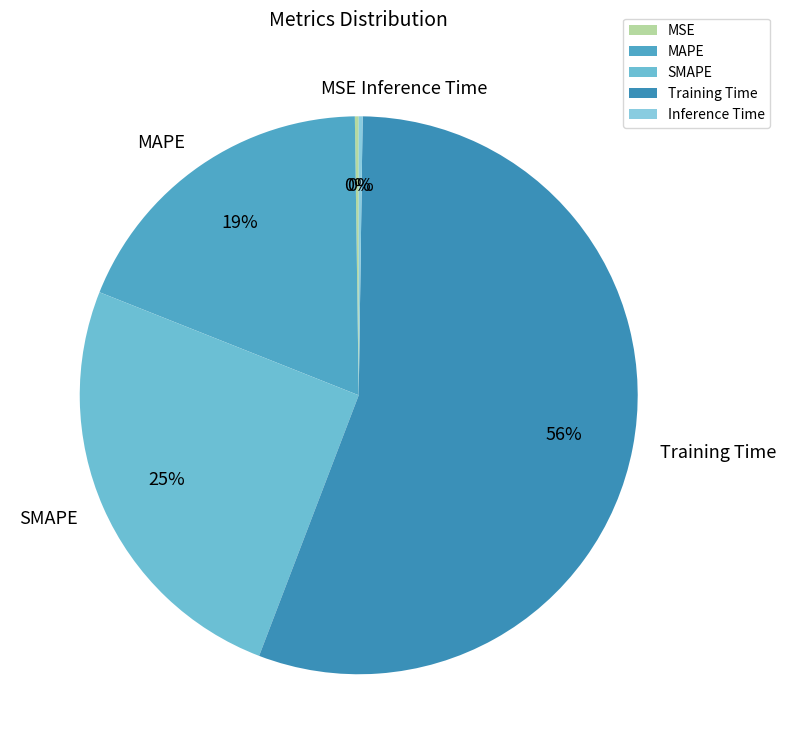

Which category accounts for the majority?

Training Time